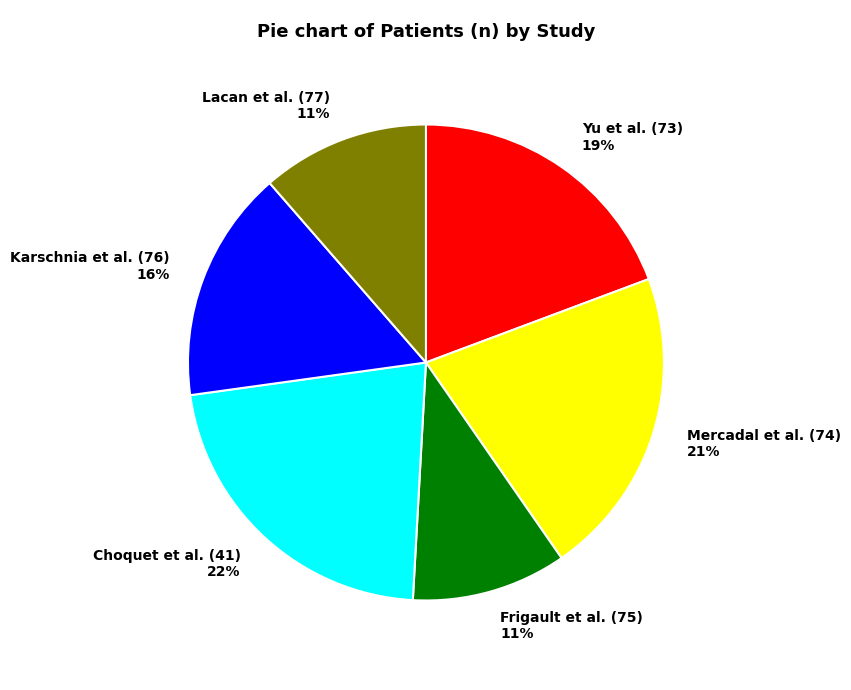

To the nearest percent, what portion does Karschnia et al. (76) represent?

16%